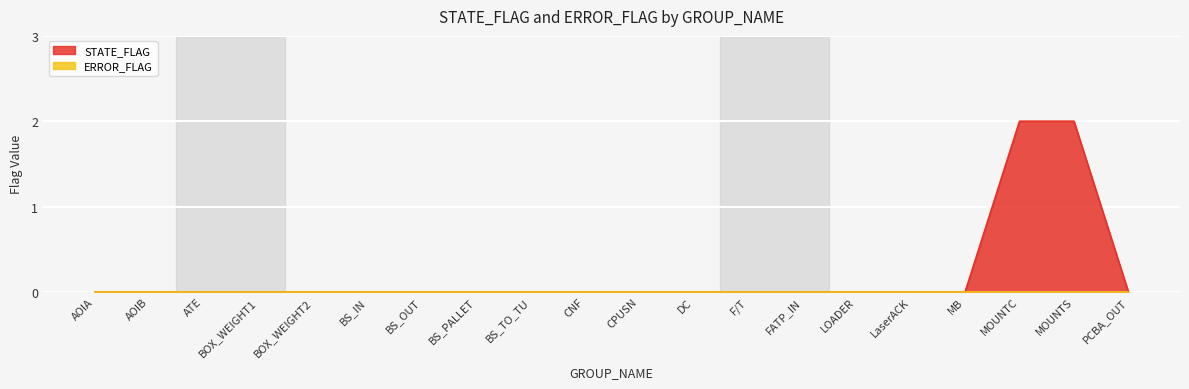

Rank the categories by value from lowest to highest.

AOIA, AOIB, ATE, BOX_WEIGHT1, BOX_WEIGHT2, BS_IN, BS_OUT, BS_PALLET, BS_TO_TU, CNF, CPUSN, DC, F/T, FATP_IN, LOADER, LaserACK, MB, PCBA_OUT, MOUNTC, MOUNTS